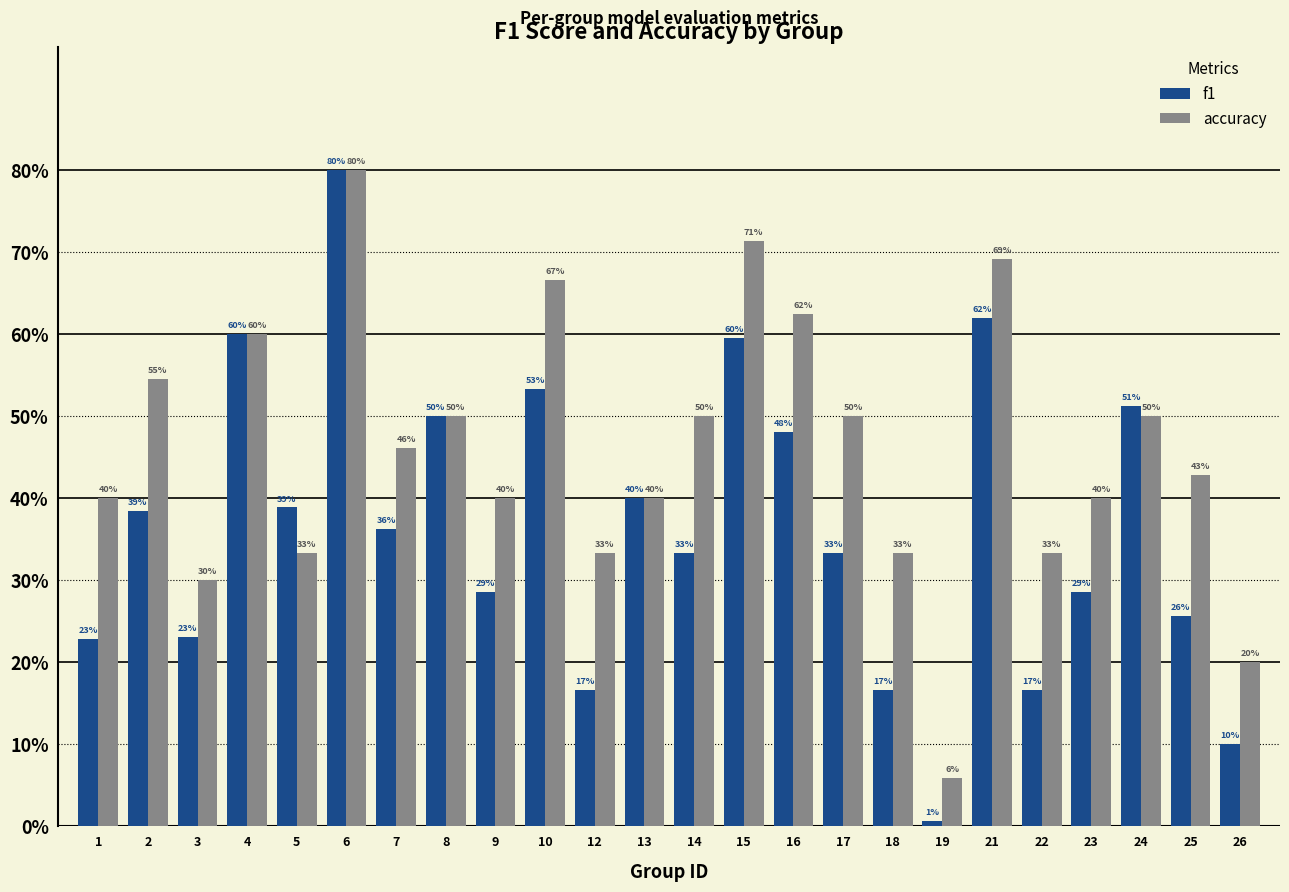

At which category is the sum across all series the highest?

6